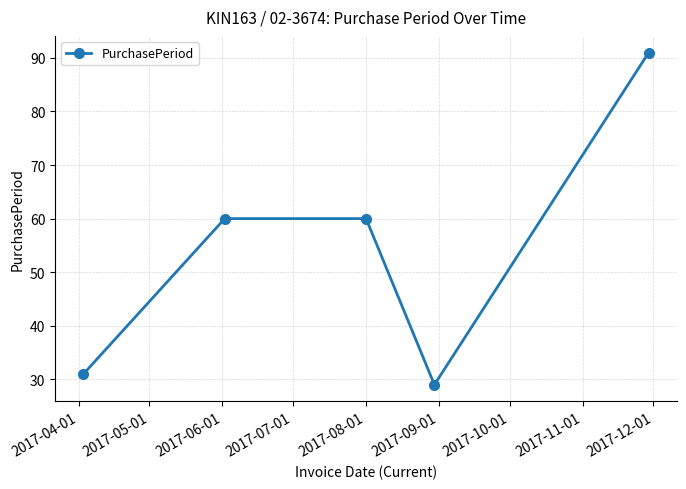

How many interior local valleys (lower than both neighbors) does the data have?

1